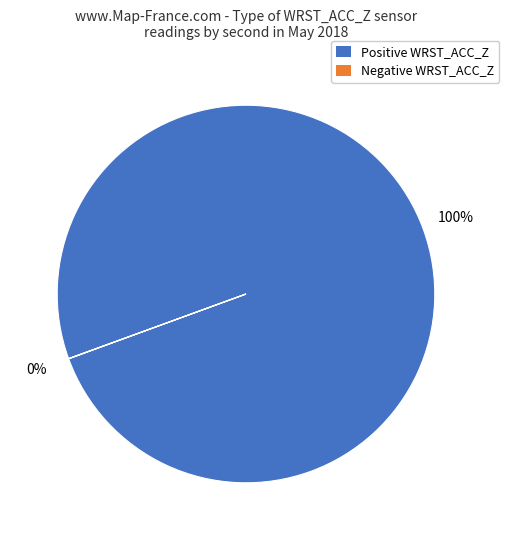

To the nearest percent, what percentage of the pie is Positive WRST_ACC_Z?

100%